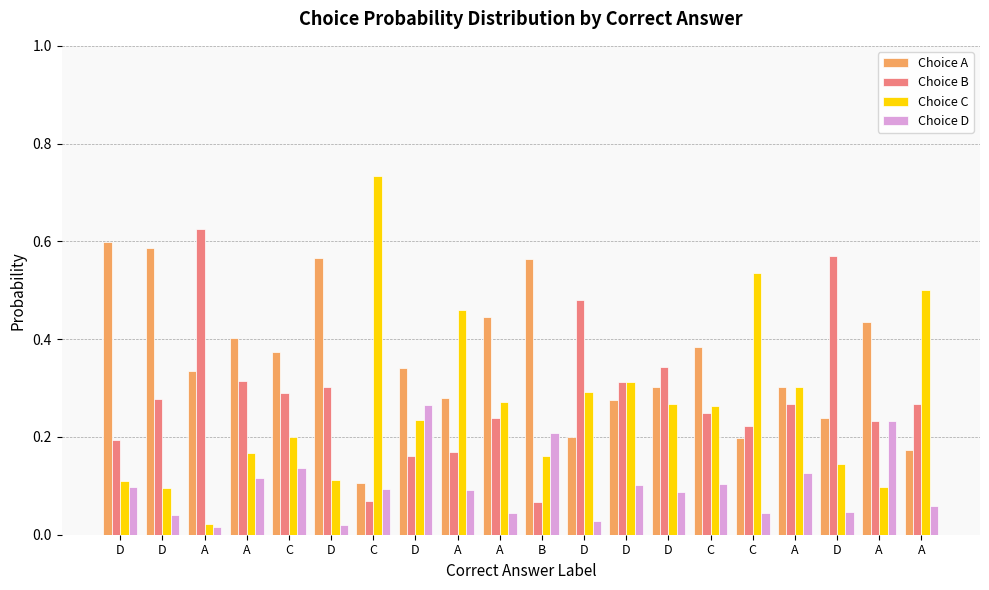

Which category has the highest value across all series?

C